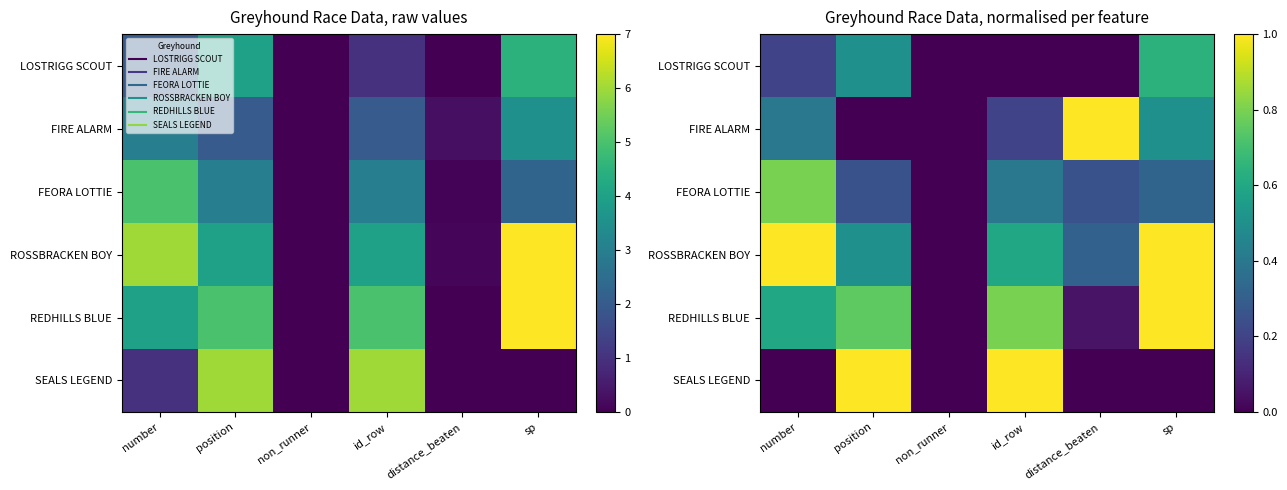

What is the greatest value displayed?

1.0